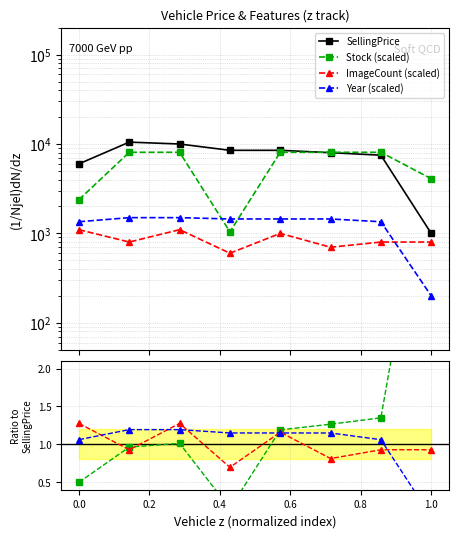

How many series are shown in this chart?

4